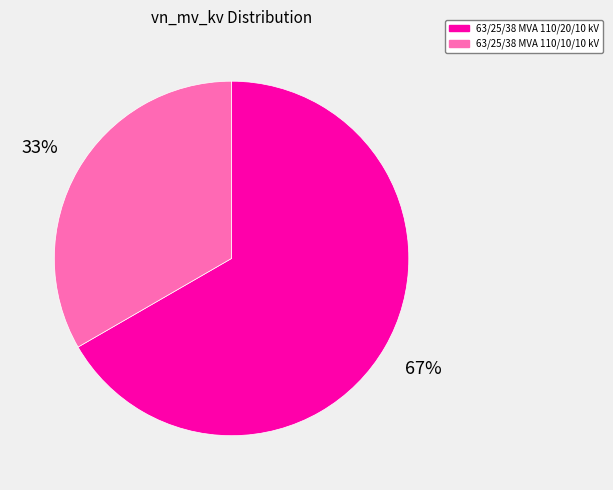

To the nearest percent, what is the average slice percentage?

50%